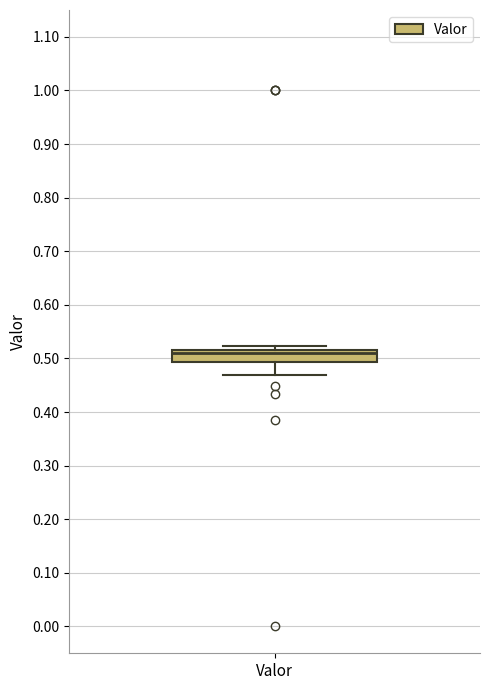

Read this box plot against the y-axis: the position of the median line, the range covered by the box, and the ends of both whiskers. The values are not printed on the chart, so give them approximately, as read against the axis.

median 0.51, box 0.49 to 0.52, whiskers 0.47 to 0.52 (just above the box's upper edge)